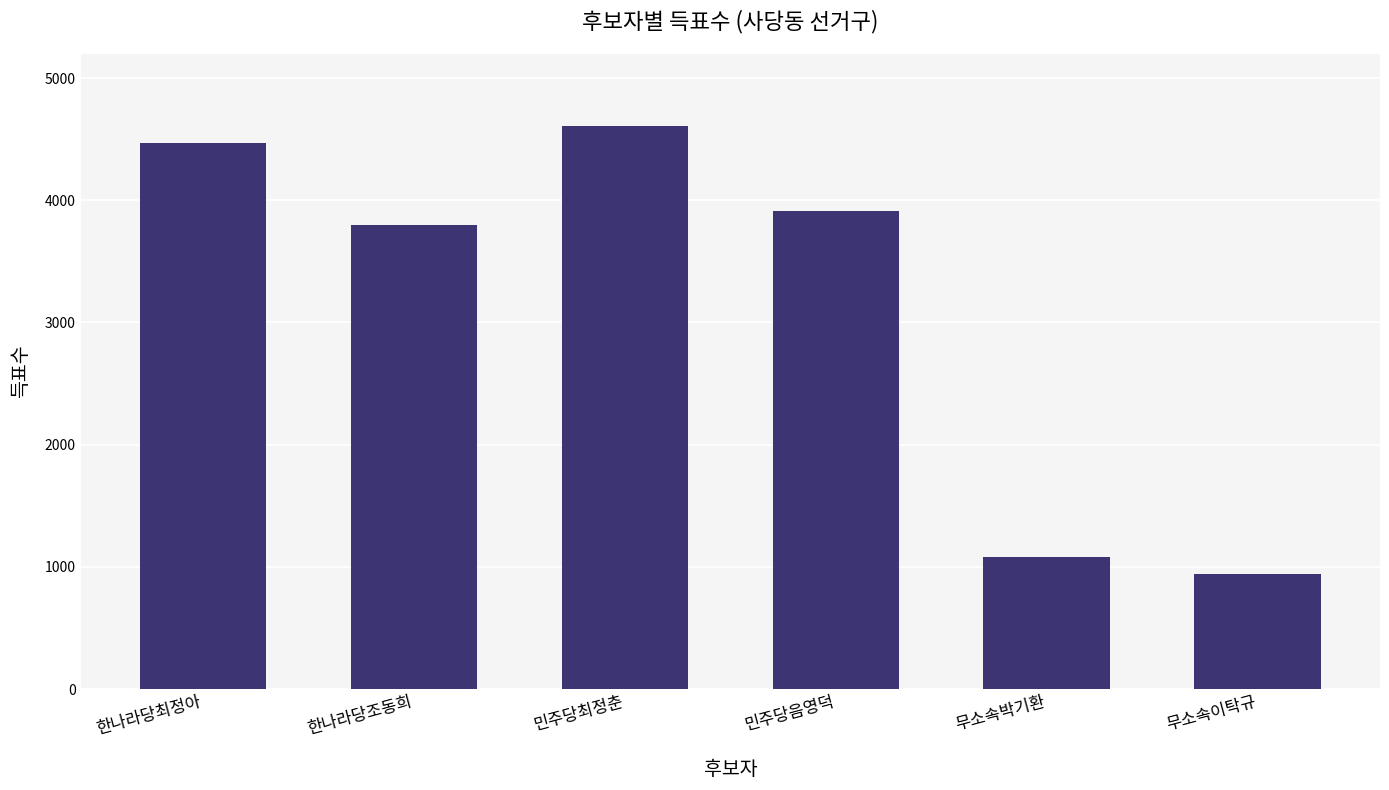

How many data points are less than 3910?

3